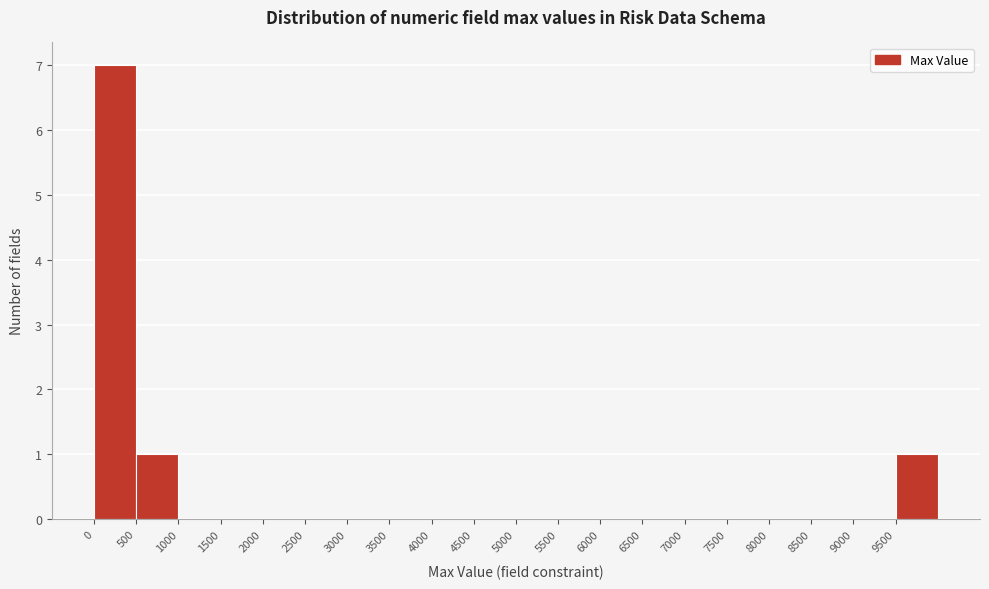

How tall is the bar that spans 500 to 1000 on the x-axis? The values are not printed on the chart, so give them approximately, as read against the axis.

1